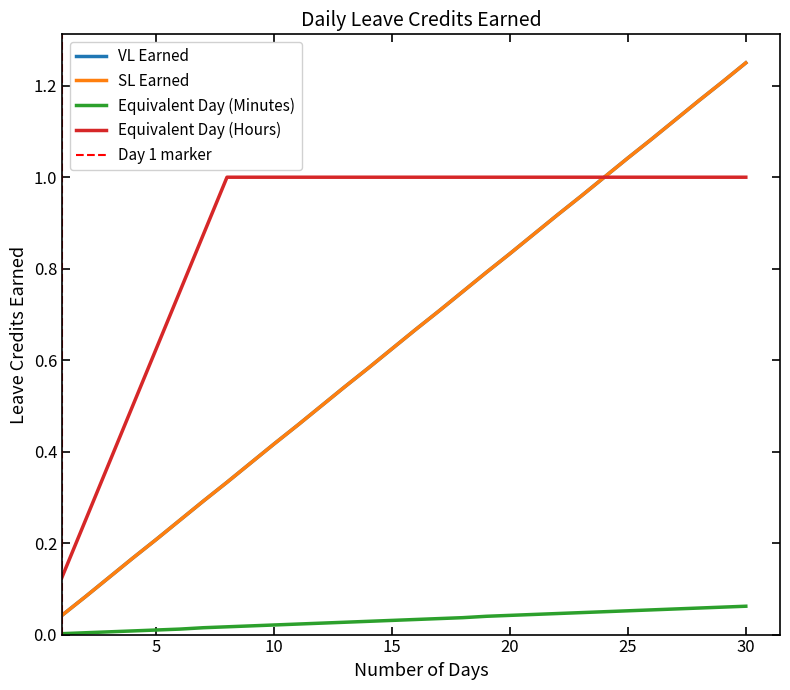

Reading left to right, extract all data points from this chart.

VL Earned: 0.0	0.1	0.1	0.2	0.2	0.2	0.3	0.3	0.4	0.4	0.5	0.5	0.5	0.6	0.6	0.7	0.7	0.8	0.8	0.8	0.9	0.9	1.0	1.0	1.0	1.1	1.1	1.2	1.2	1.2
SL Earned: 0.0	0.1	0.1	0.2	0.2	0.2	0.3	0.3	0.4	0.4	0.5	0.5	0.5	0.6	0.6	0.7	0.7	0.8	0.8	0.8	0.9	0.9	1.0	1.0	1.0	1.1	1.1	1.2	1.2	1.2
Equivalent Day (Minutes): 0.0	0.0	0.0	0.0	0.0	0.0	0.0	0.0	0.0	0.0	0.0	0.0	0.0	0.0	0.0	0.0	0.0	0.0	0.0	0.0	0.0	0.0	0.0	0.1	0.1	0.1	0.1	0.1	0.1	0.1
Equivalent Day (Hours): 0.1	0.2	0.4	0.5	0.6	0.8	0.9	1.0	1.0	1.0	1.0	1.0	1.0	1.0	1.0	1.0	1.0	1.0	1.0	1.0	1.0	1.0	1.0	1.0	1.0	1.0	1.0	1.0	1.0	1.0